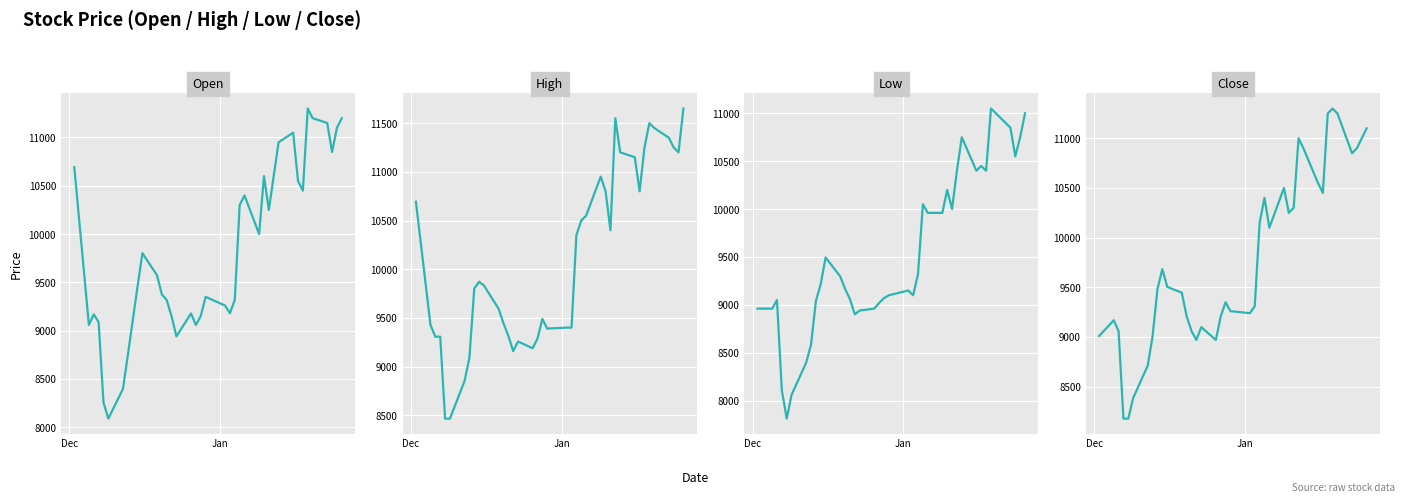

True or false: Open and High intersect in this chart.

False